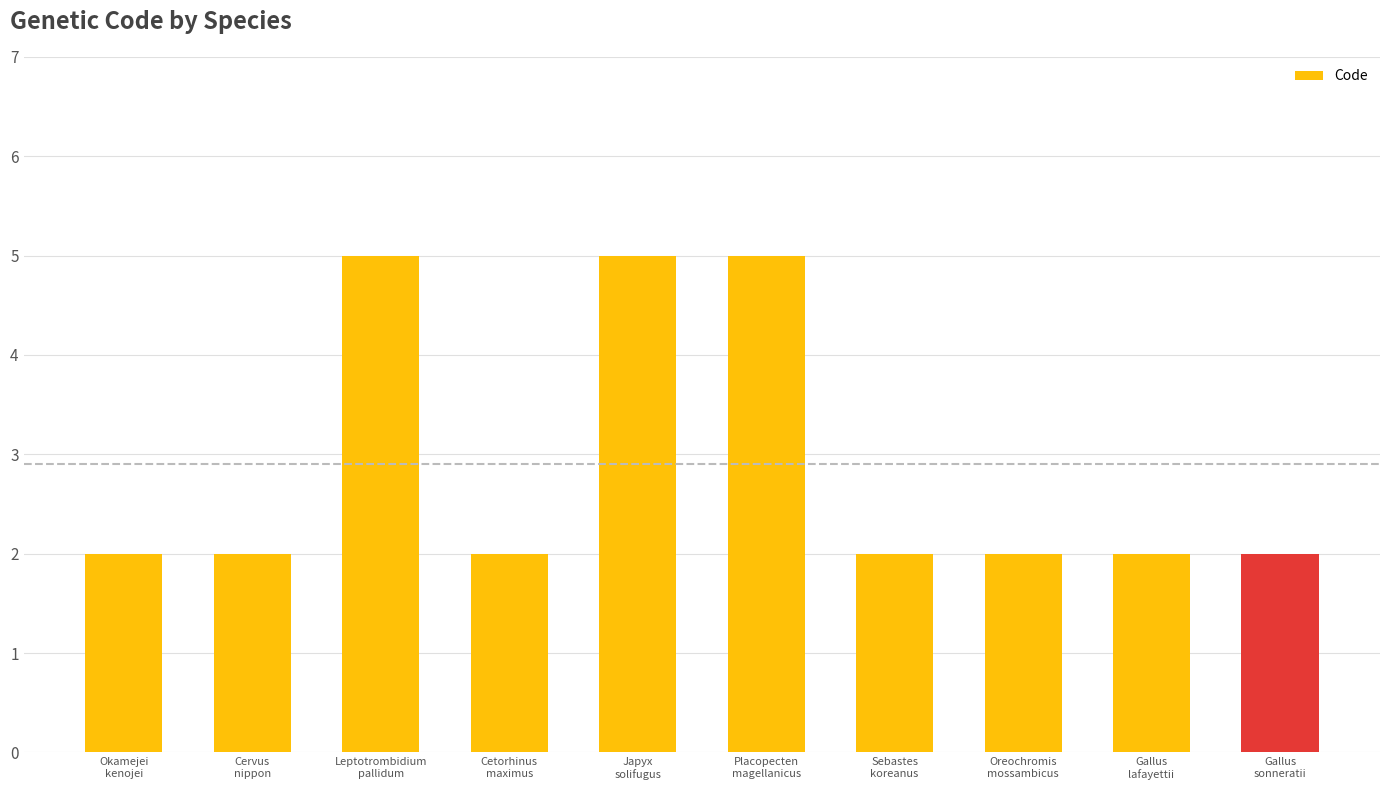

Read the value at Okamejei
kenojei.

2